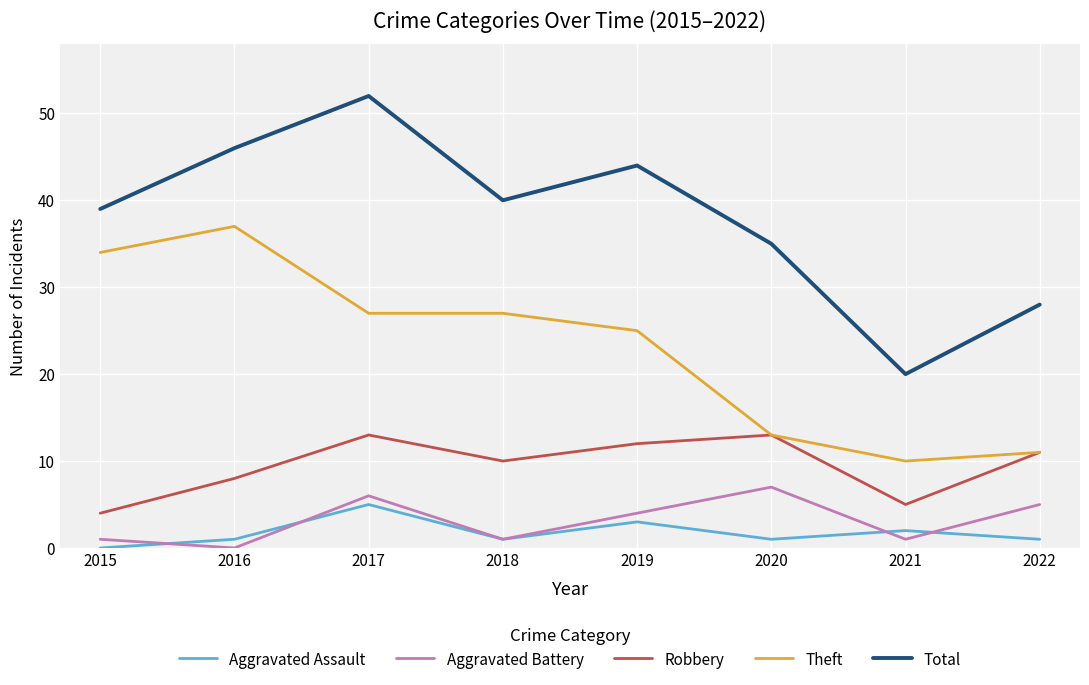

Which series has the largest total across all categories?

Total